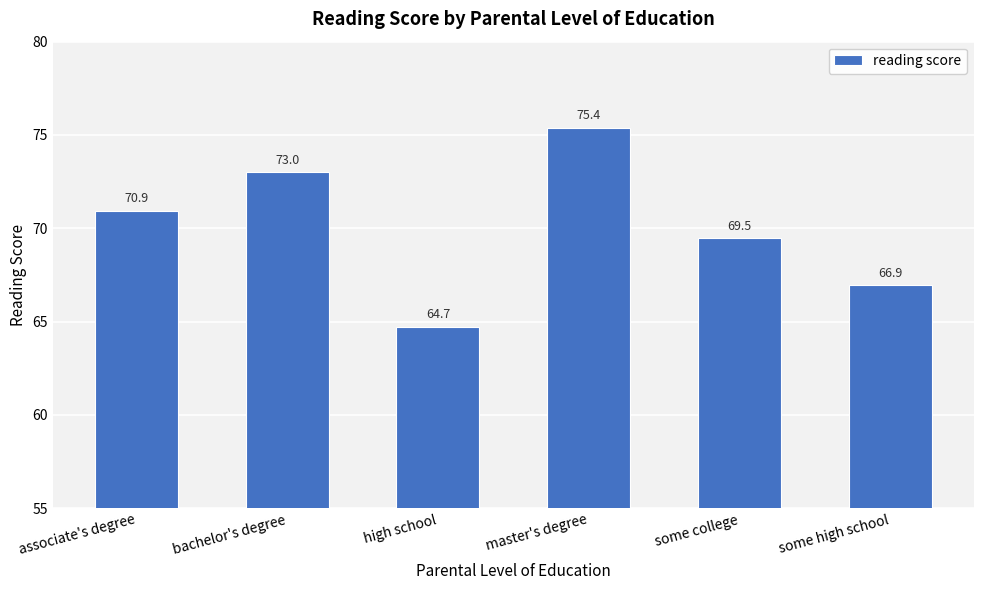

Where is the data nearest to the value 70?

some college